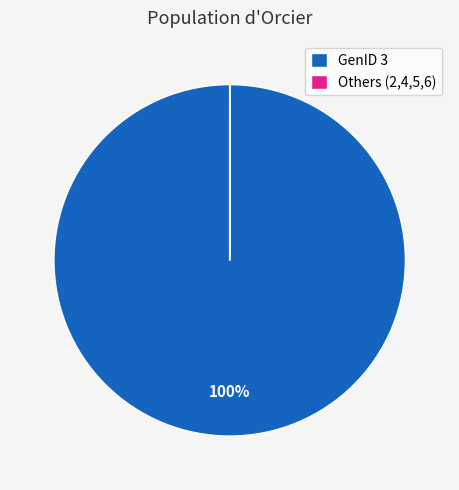

The GenID 3 slice represents 100% of the pie. True or false?

True